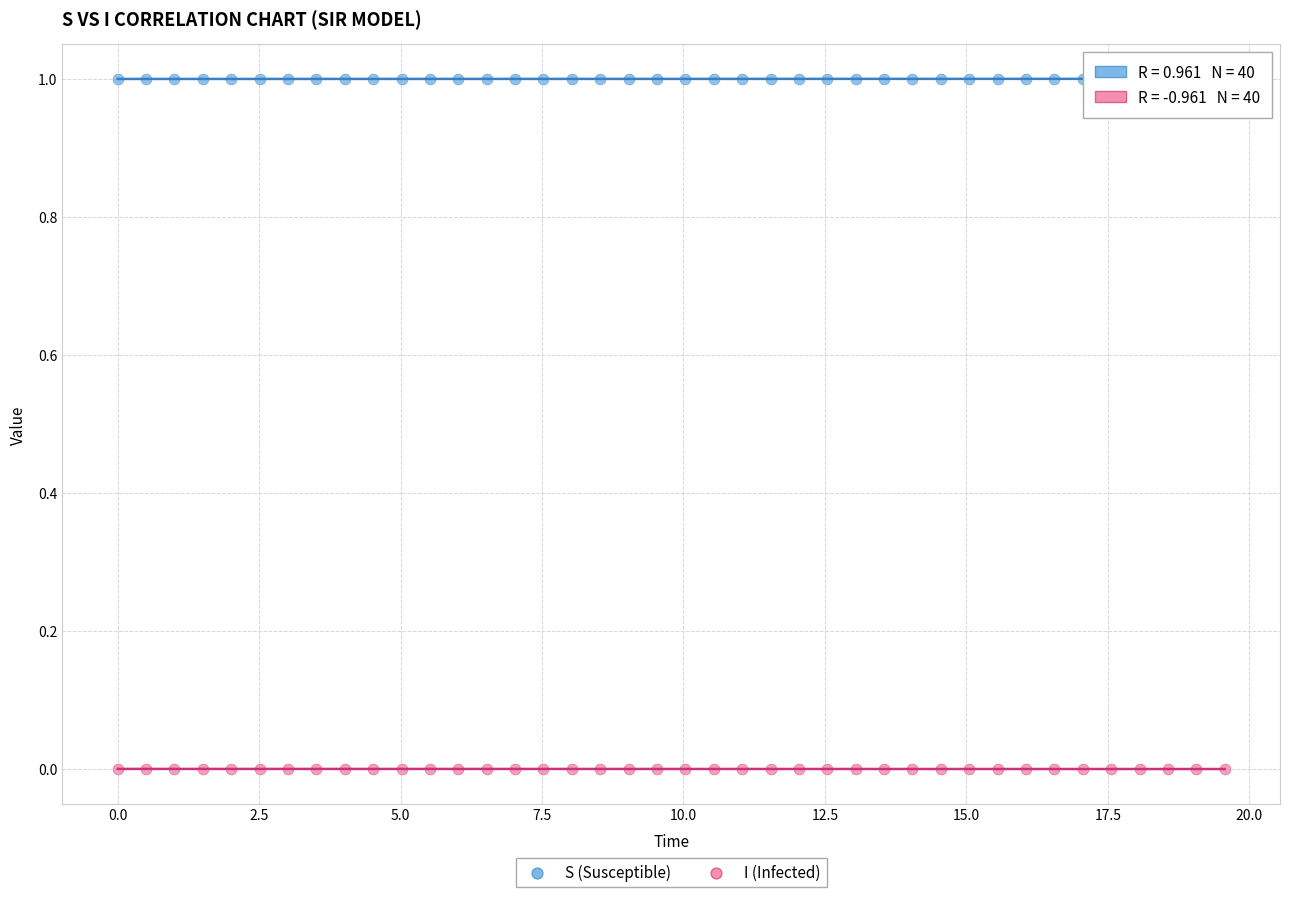

What are all the series names shown in the legend?

S (Susceptible), I (Infected)